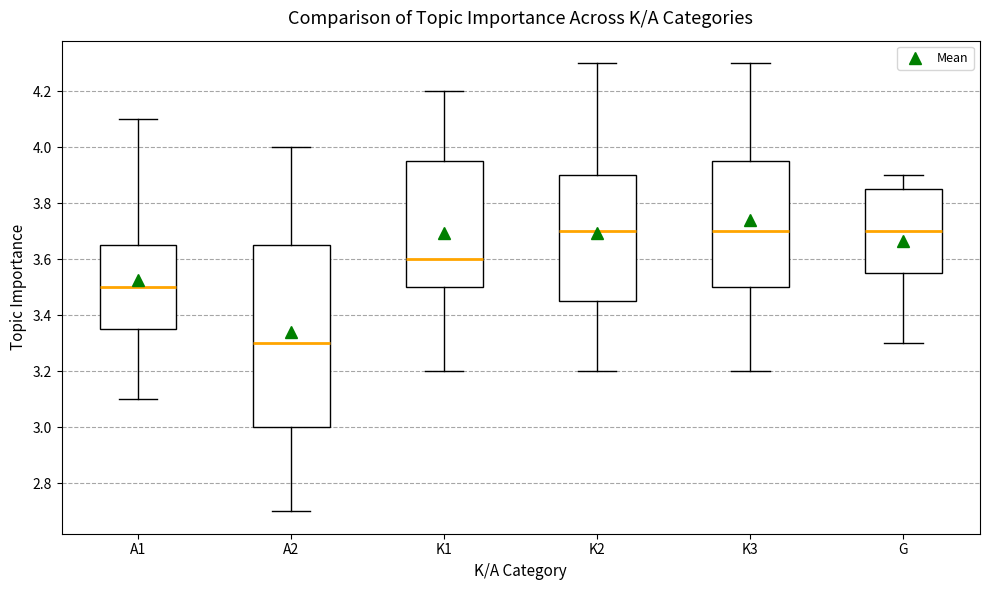

Where is the lower edge of the box for G on the y-axis? The values are not printed on the chart, so give them approximately, as read against the axis.

3.56